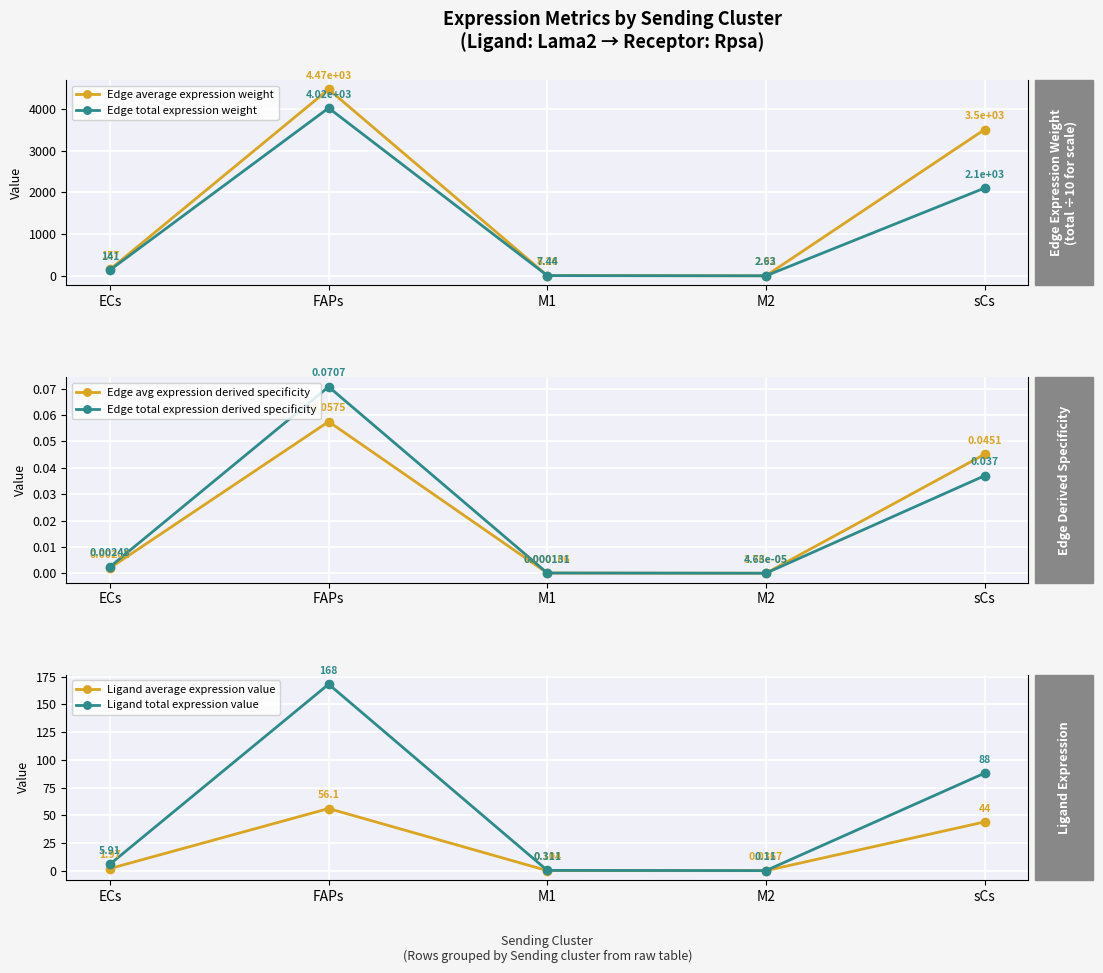

What is the value of the Edge average expression weight point at the 5th from the left?

3503.7